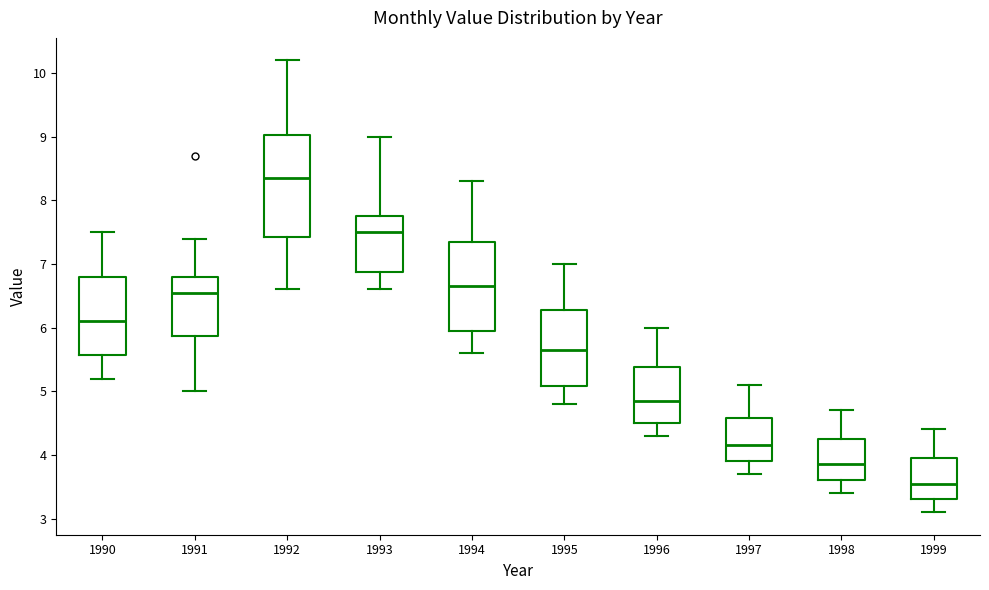

Reading left to right, read every box against the y-axis: the position of its median line, the range the box covers, and the ends of its whiskers. The values are not printed on the chart, so give them approximately, as read against the axis.

1990: median 6.1, box 5.6 to 6.8, whiskers 5.2 to 7.5
1991: median 6.6, box 5.9 to 6.8, whiskers 5.0 to 7.4
1992: median 8.4, box 7.4 to 9.0, whiskers 6.6 to 10.2
1993: median 7.5, box 6.9 to 7.8, whiskers 6.6 to 9.0
1994: median 6.7, box 6.0 to 7.4, whiskers 5.6 to 8.3
1995: median 5.7, box 5.1 to 6.3, whiskers 4.8 to 7.0
1996: median 4.9, box 4.5 to 5.4, whiskers 4.3 to 6.0
1997: median 4.2, box 3.9 to 4.6, whiskers 3.7 to 5.1
1998: median 3.9, box 3.6 to 4.3, whiskers 3.4 to 4.7
1999: median 3.6, box 3.3 to 4.0, whiskers 3.1 to 4.4